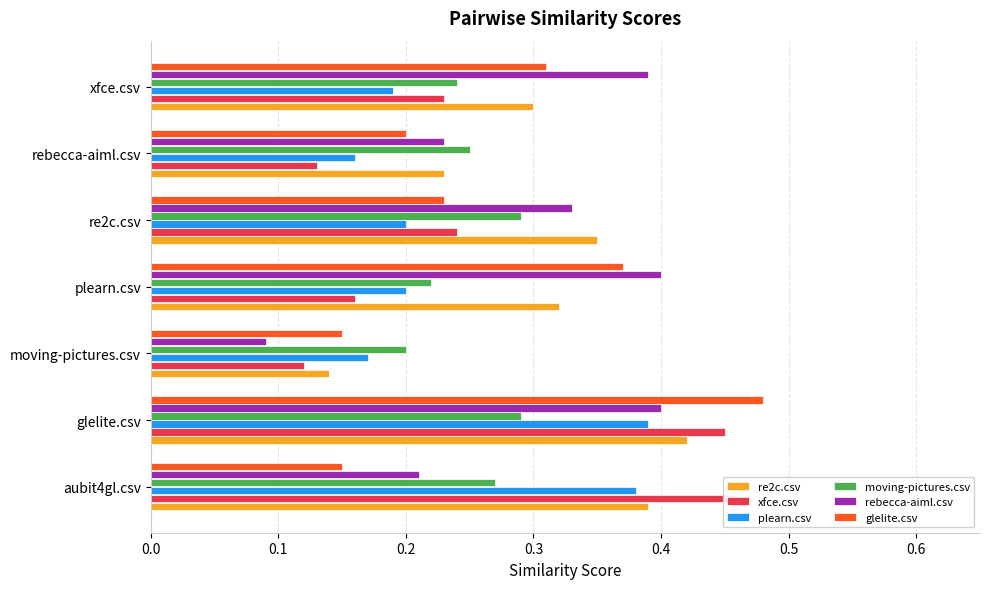

What are all the series names shown in the legend?

re2c.csv, xfce.csv, plearn.csv, moving-pictures.csv, rebecca-aiml.csv, glelite.csv